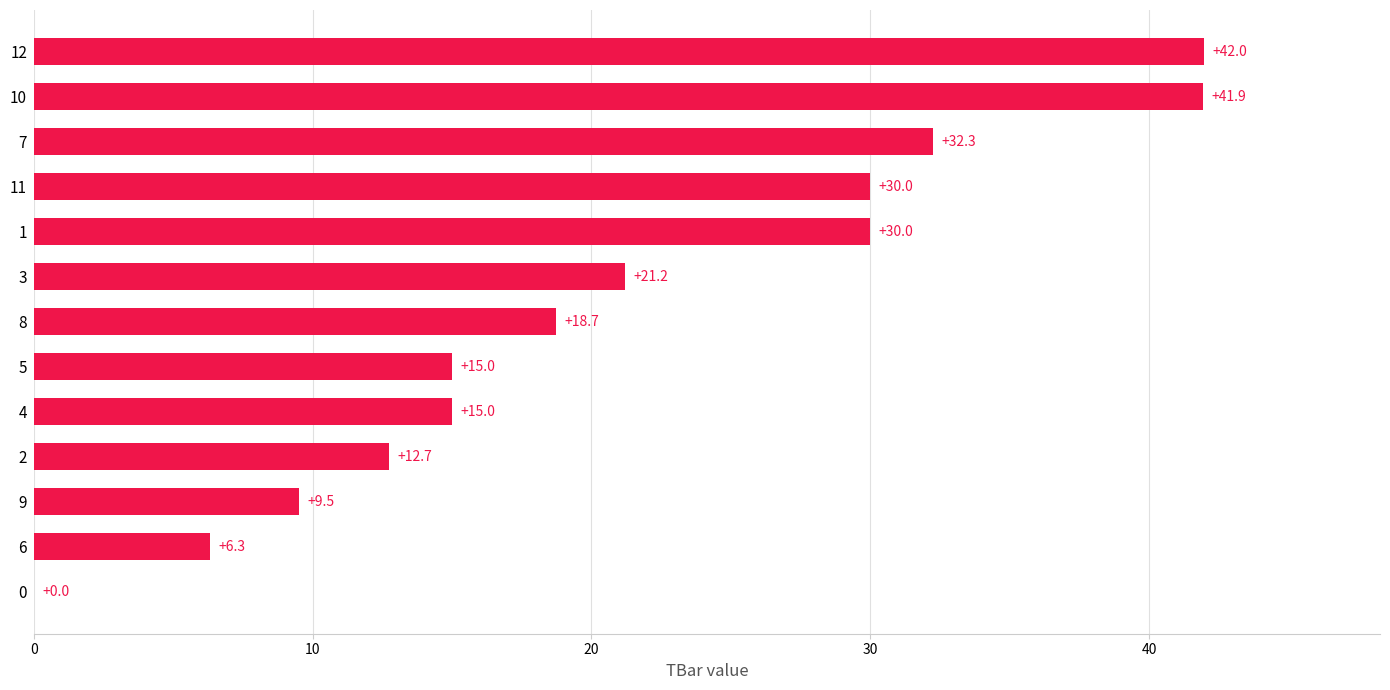

What is the difference between the values at 10 and 9?

32.4